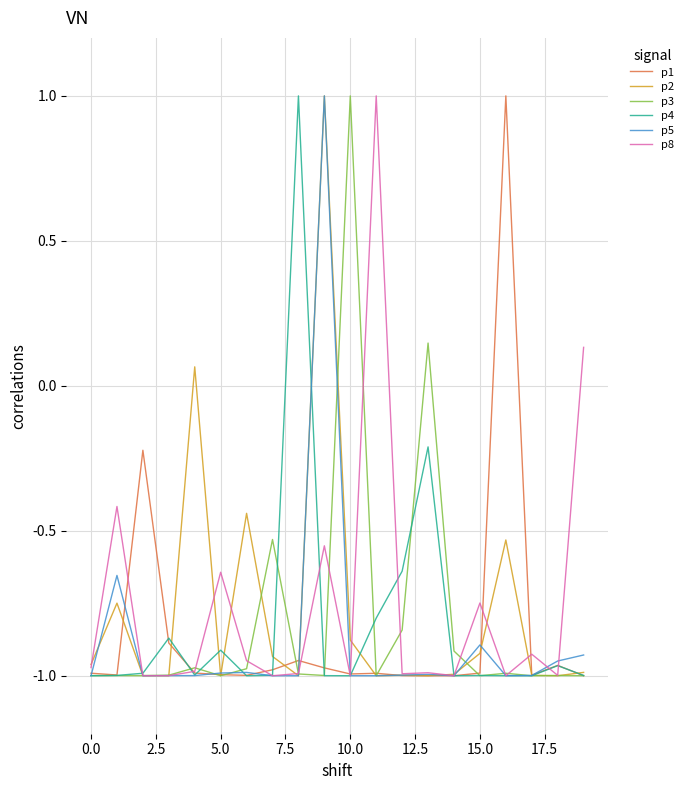

What is the difference between the second highest and minimum values in the p2 series?

1.1